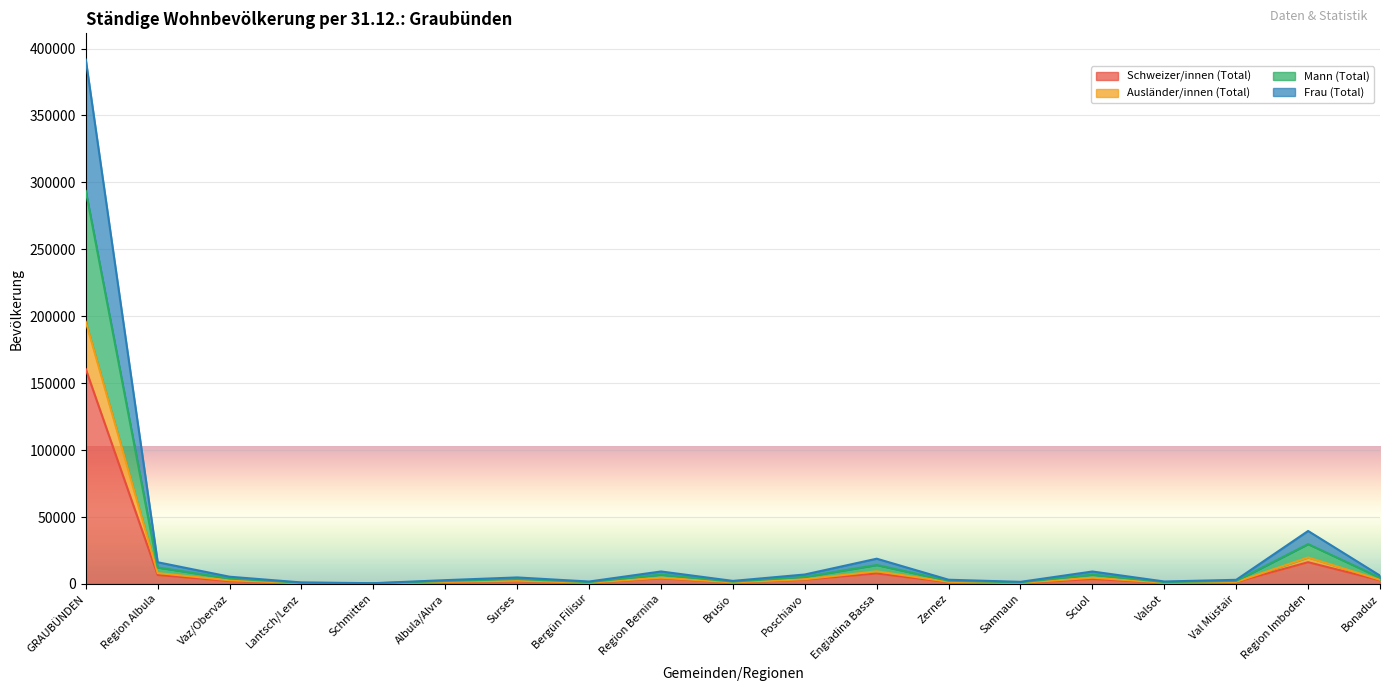

At which category is the sum across all series the highest?

GRAUBÜNDEN